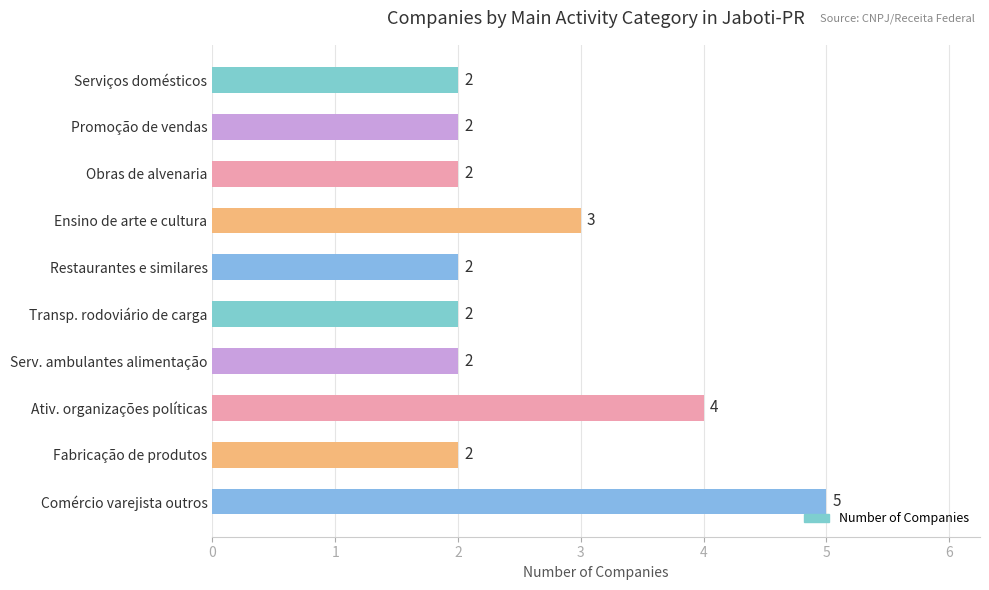

What is the ratio of the value at Comércio varejista outros to the value at Fabricação de produtos?

2.5